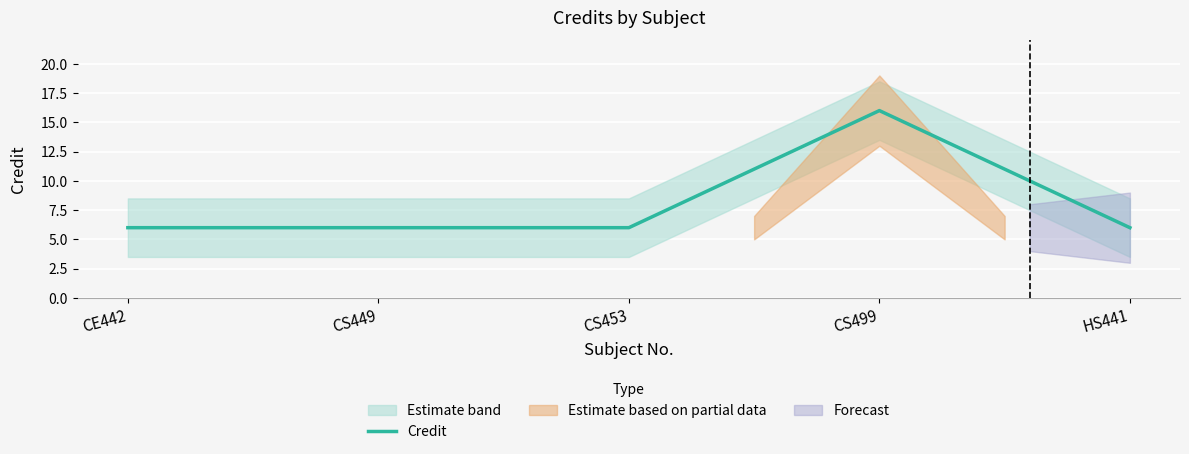

True or false: the data shows 6 at HS441.

True